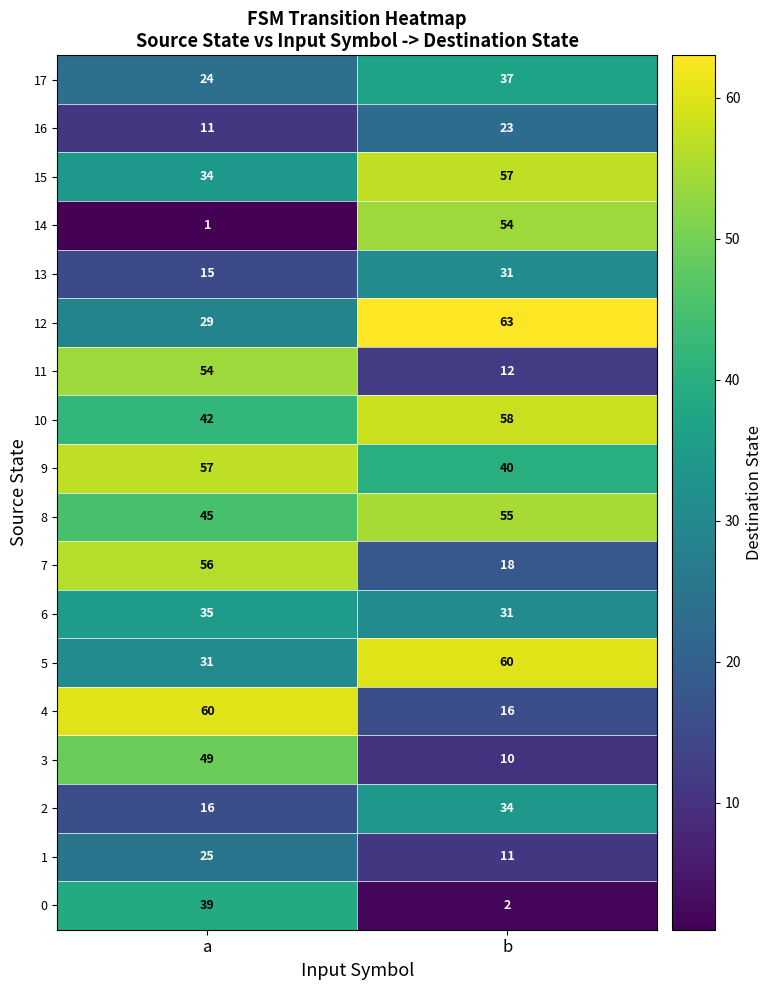

Rank the series at a from highest to lowest value.

4, 9, 7, 11, 3, 8, 10, 0, 6, 15, 5, 12, 1, 17, 2, 13, 16, 14